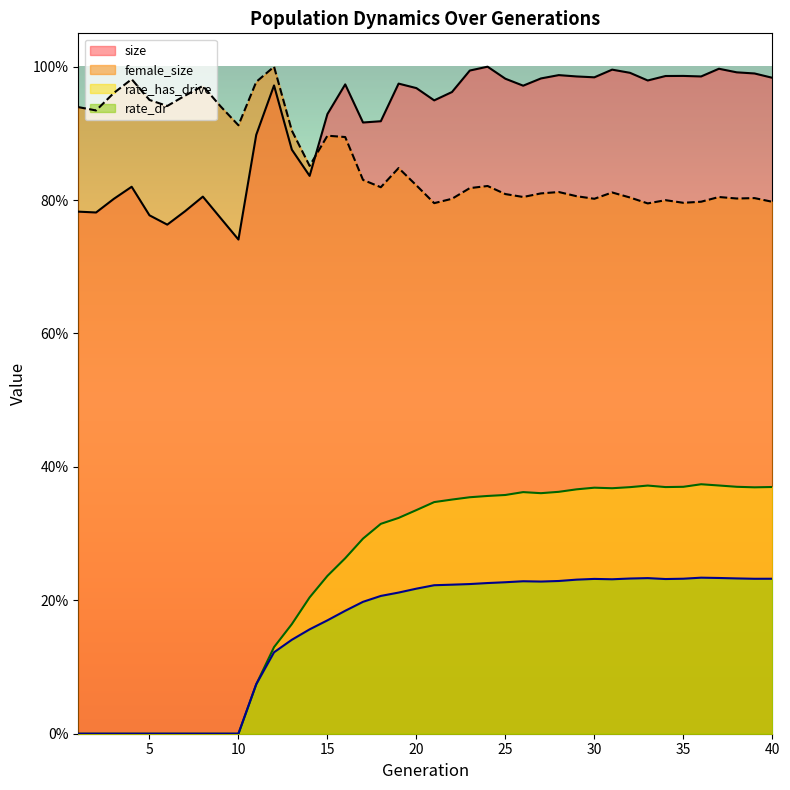

What are all the series names shown in the legend?

size, female_size, rate_has_drive, rate_dr